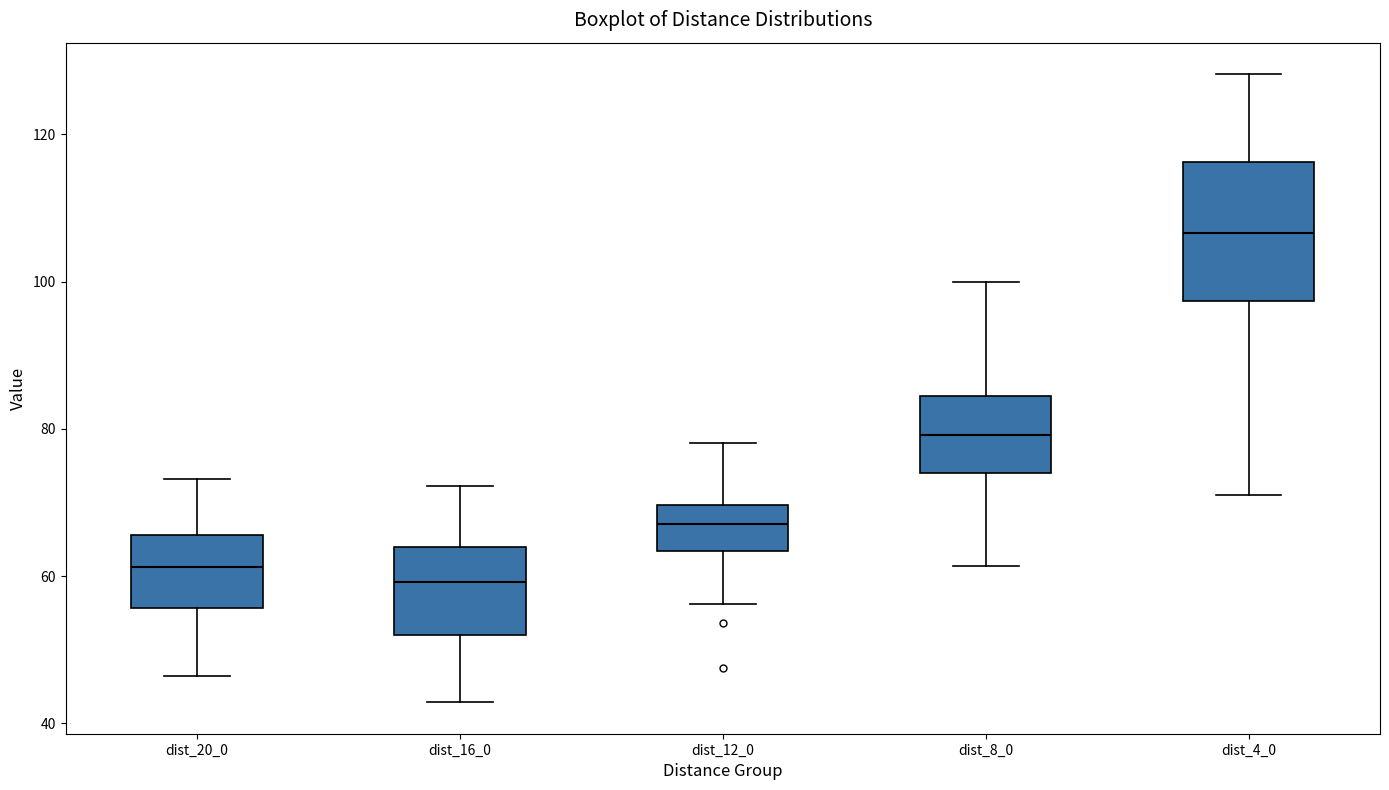

Reading left to right, transcribe this box plot: for each box, give where its median line is, the range the box spans, and where its two whiskers end, as read against the y-axis. The values are not printed on the chart, so give them approximately, as read against the axis.

dist_20_0: median 62, box 56 to 66, whiskers 46 to 74
dist_16_0: median 60, box 52 to 64, whiskers 42 to 72
dist_12_0: median 68, box 64 to 70, whiskers 56 to 78
dist_8_0: median 80, box 74 to 84, whiskers 62 to 100
dist_4_0: median 106, box 98 to 116, whiskers 70 to 128